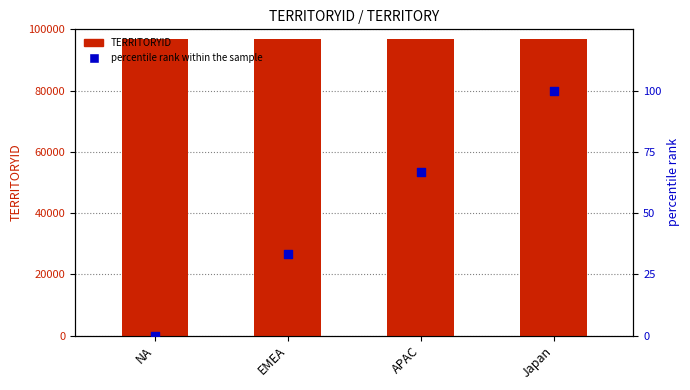

Which series contains the highest Y value?

TERRITORYID